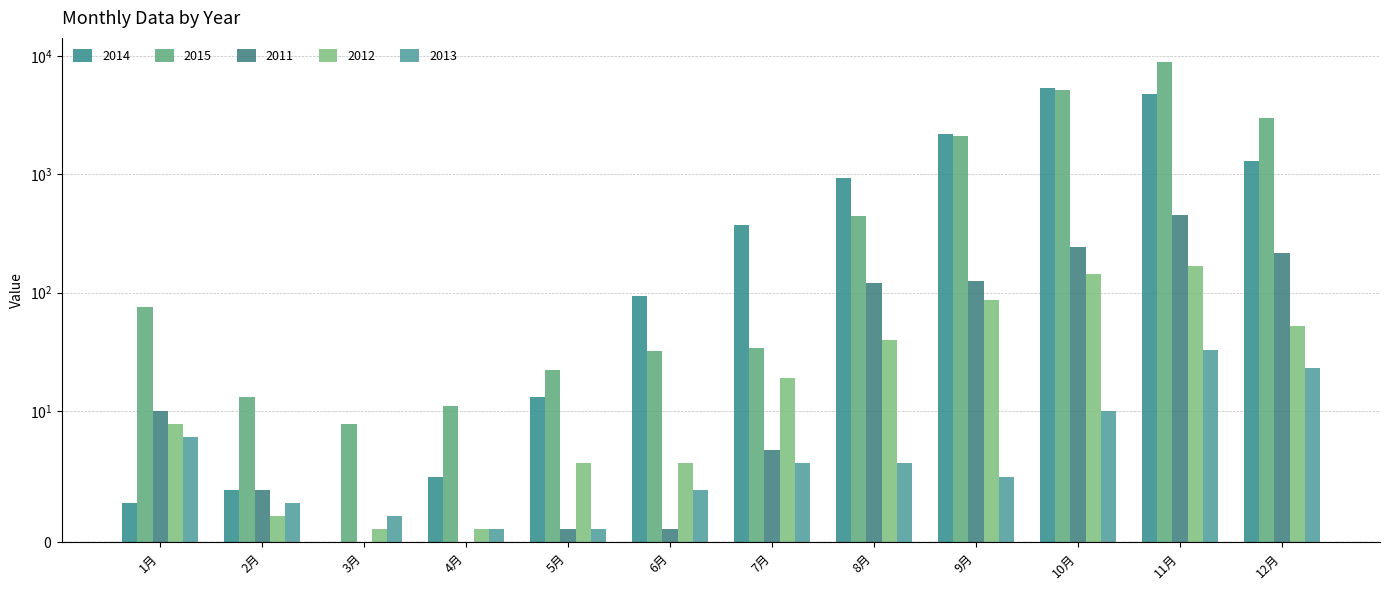

What is the difference between the second highest and second lowest values in the 2012 series?

142